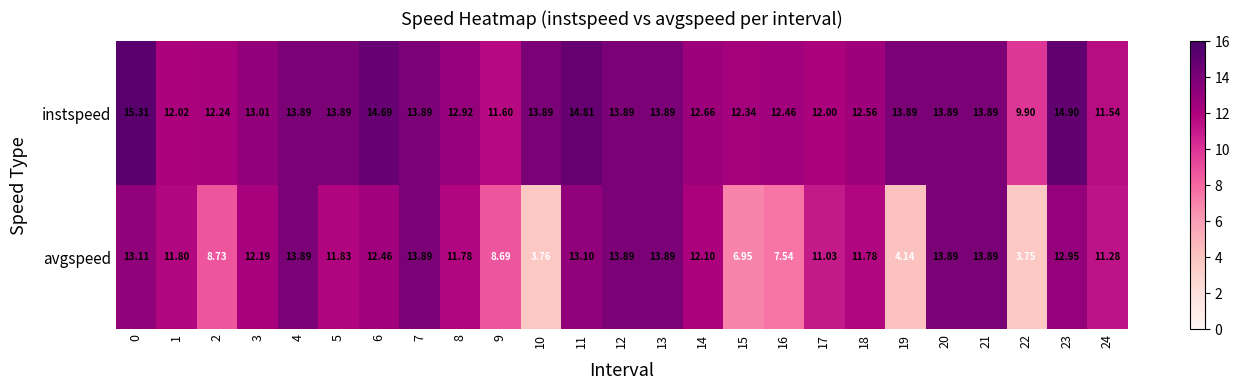

Rank the series by their maximum value, from lowest to highest.

avgspeed, instspeed